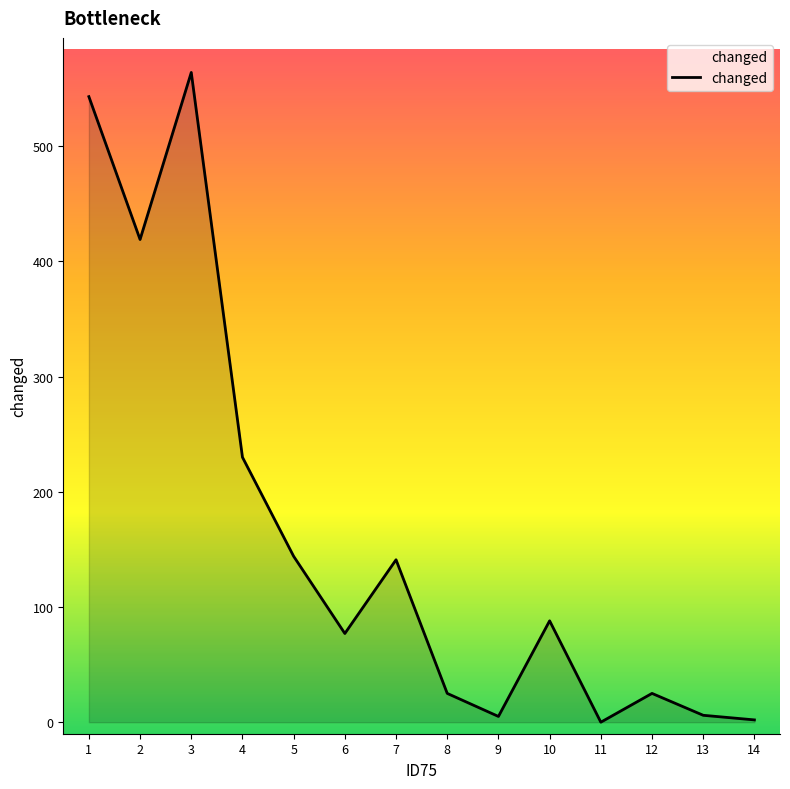

The chart shows a value of 190 at 2. True or false?

False